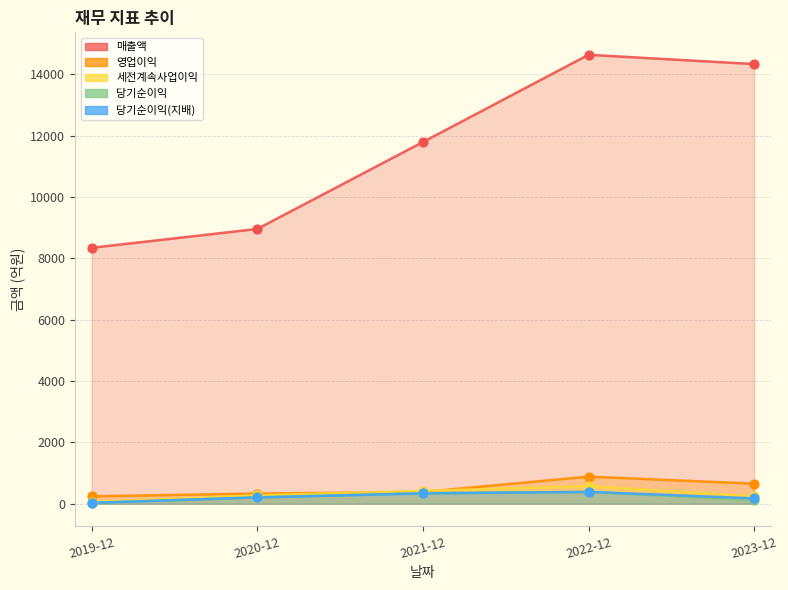

At how many categories does at least one series exceed 2608?

5